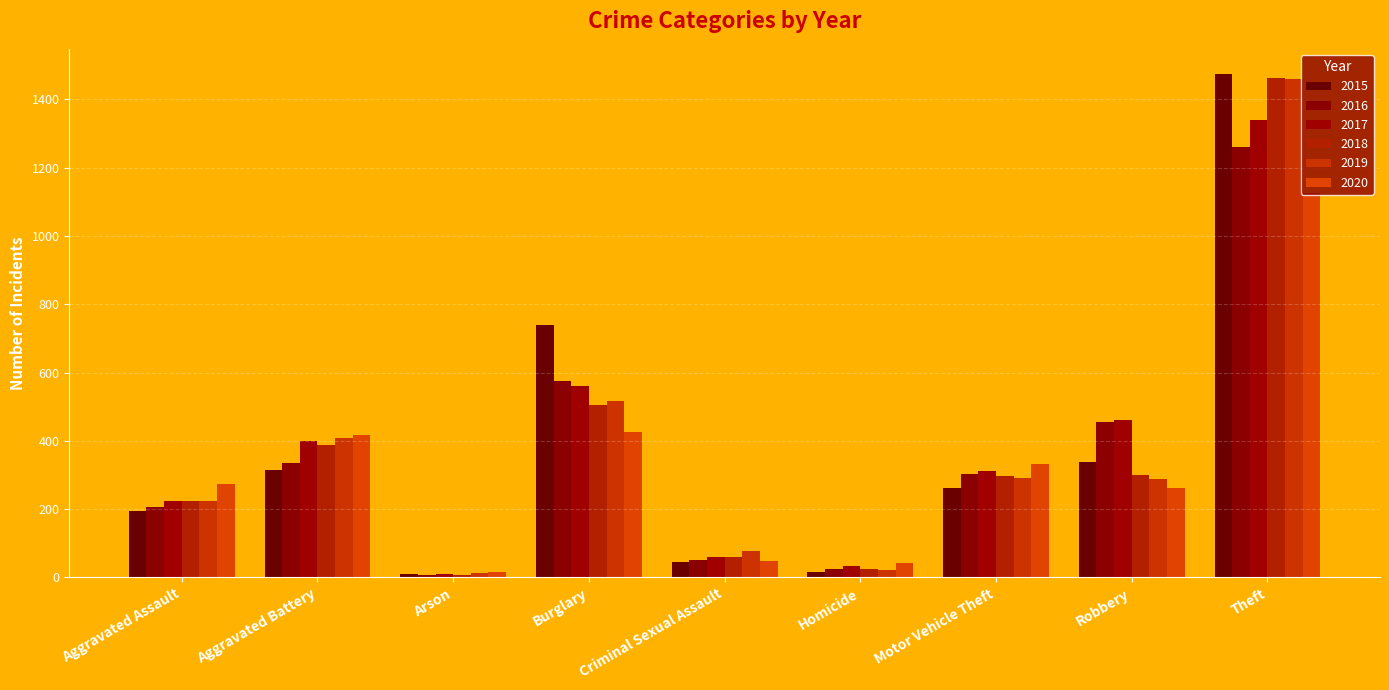

How many groups of bars are there?

9